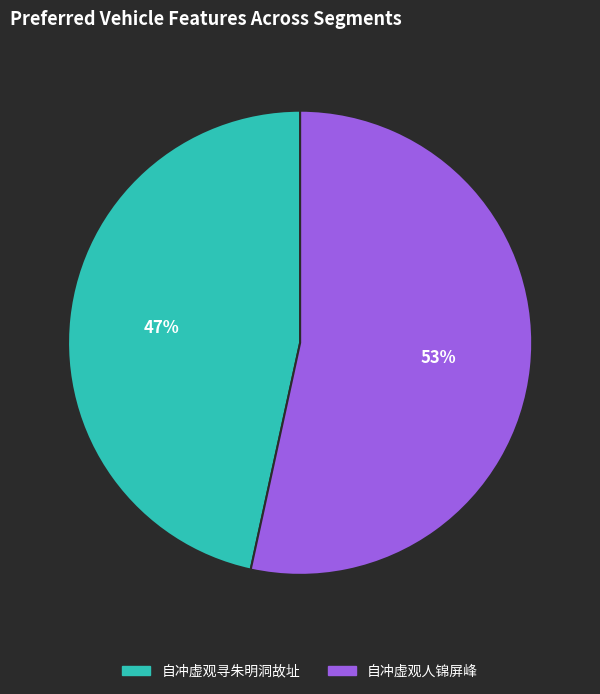

Which has a higher value, 自冲虚观寻朱明洞故址 or 自冲虚观人锦屏峰?

自冲虚观人锦屏峰